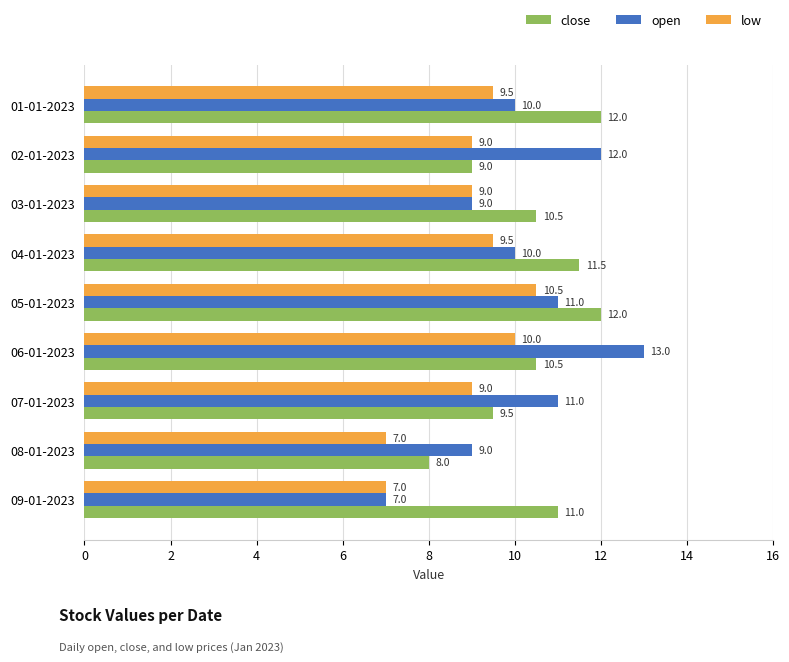

Which category has the highest value in the low series?

05-01-2023